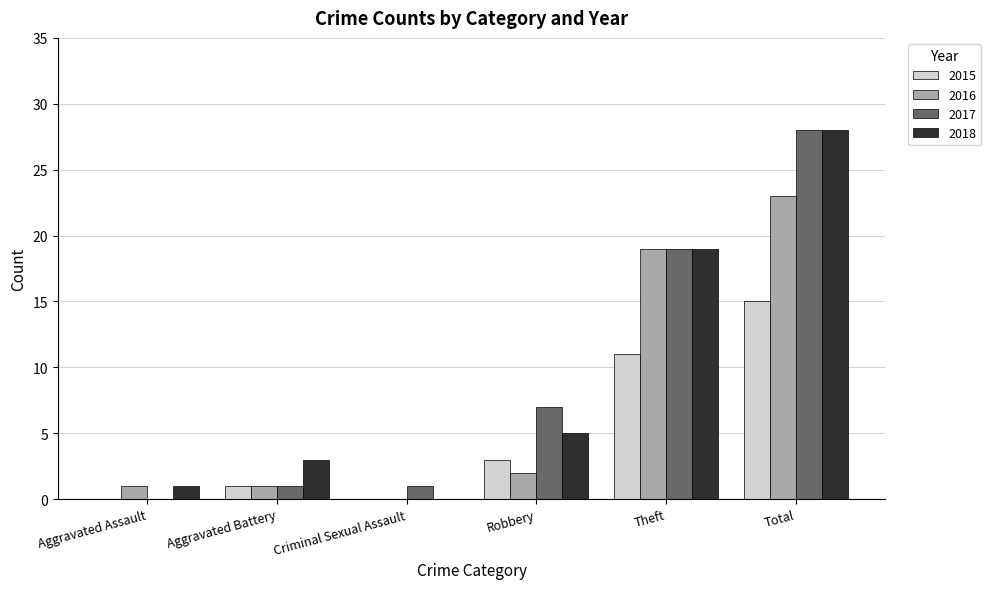

Reading right to left, what are all the values shown in this chart?

2015: Total=15	Theft=11	Robbery=3	Criminal Sexual Assault=0	Aggravated Battery=1	Aggravated Assault=0
2016: Total=23	Theft=19	Robbery=2	Criminal Sexual Assault=0	Aggravated Battery=1	Aggravated Assault=1
2017: Total=28	Theft=19	Robbery=7	Criminal Sexual Assault=1	Aggravated Battery=1	Aggravated Assault=0
2018: Total=28	Theft=19	Robbery=5	Criminal Sexual Assault=0	Aggravated Battery=3	Aggravated Assault=1